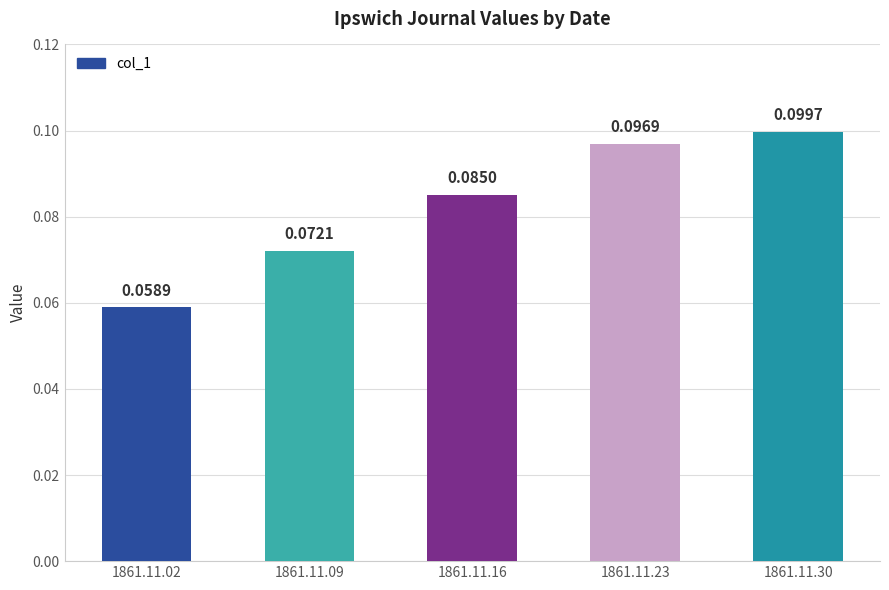

Rank the categories by value from highest to lowest.

1861.11.30, 1861.11.23, 1861.11.16, 1861.11.09, 1861.11.02